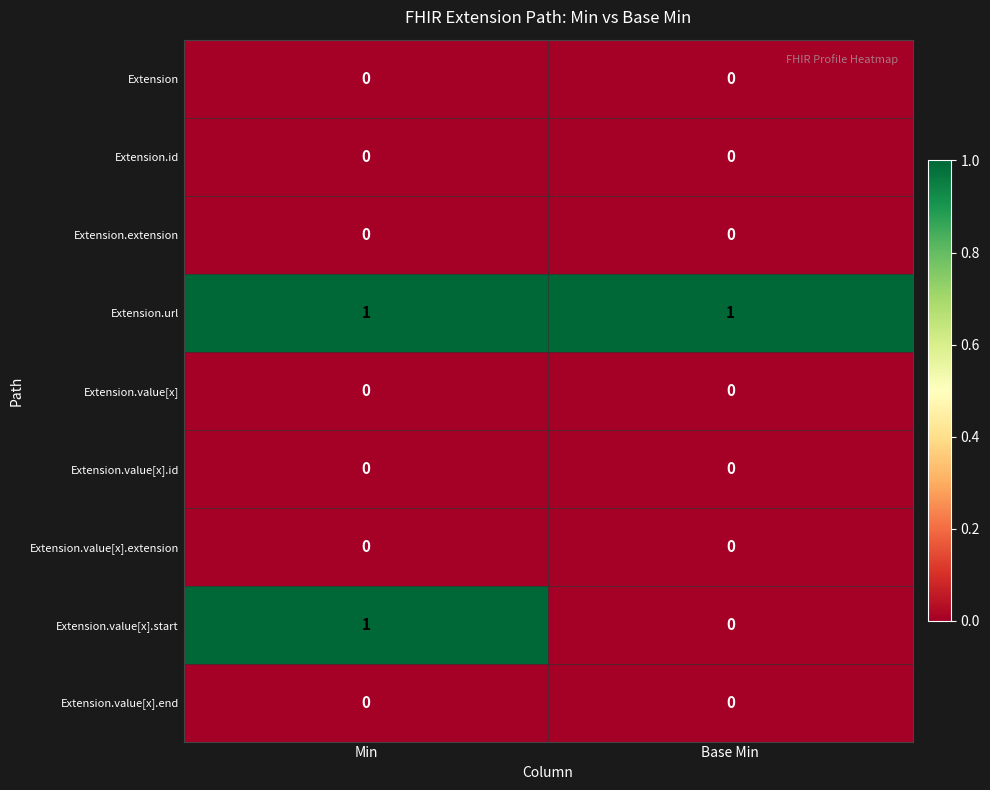

What is the spread (max minus min) of values at Min?

1